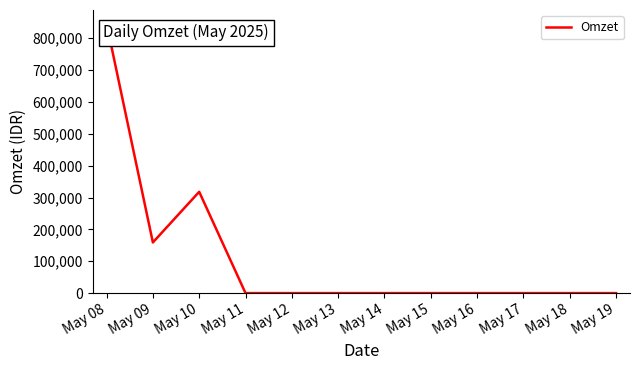

What is the average value?

110283